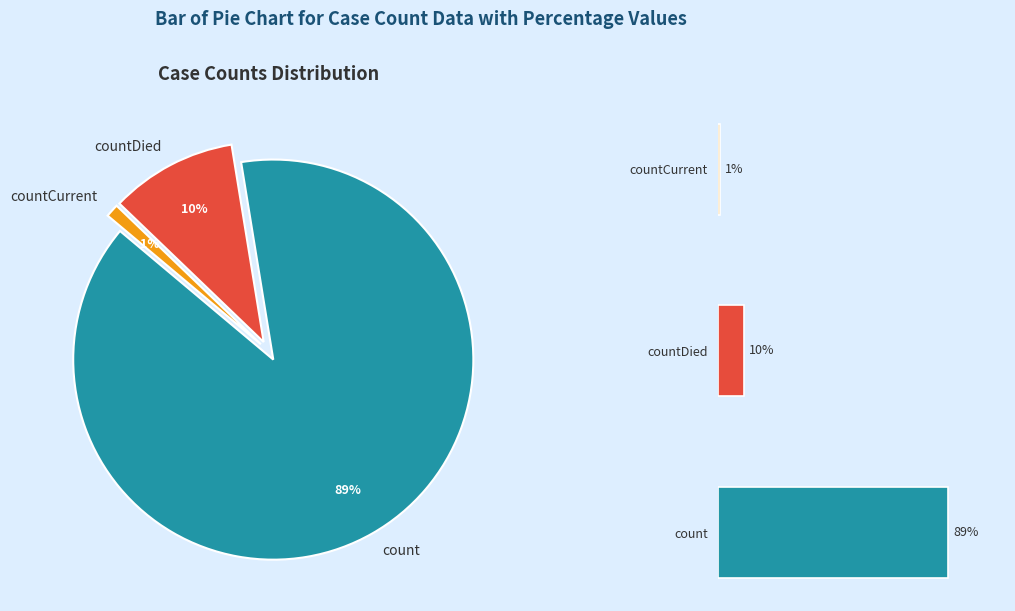

What is the change in value from count to countCurrent?

-113996